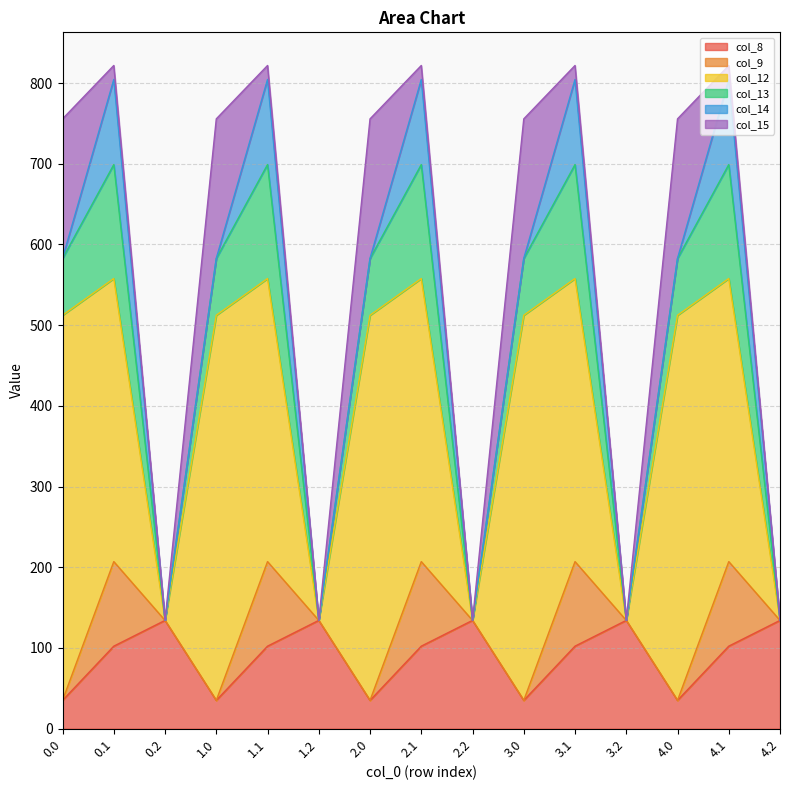

How many data points in col_13 are less than 70?

5